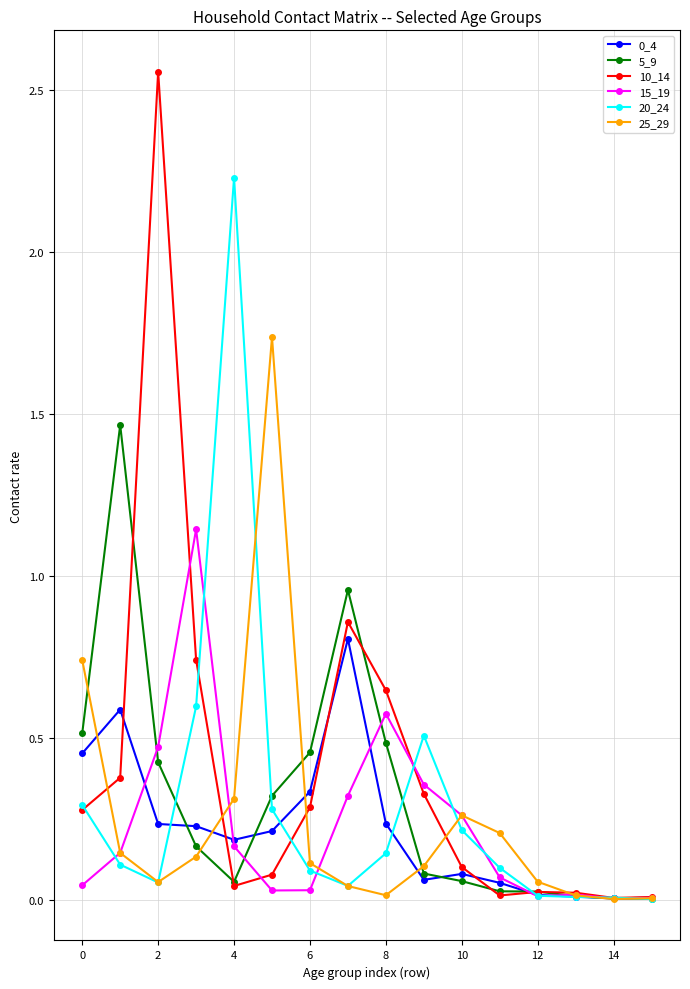

Which series has the largest total across all categories?

10_14